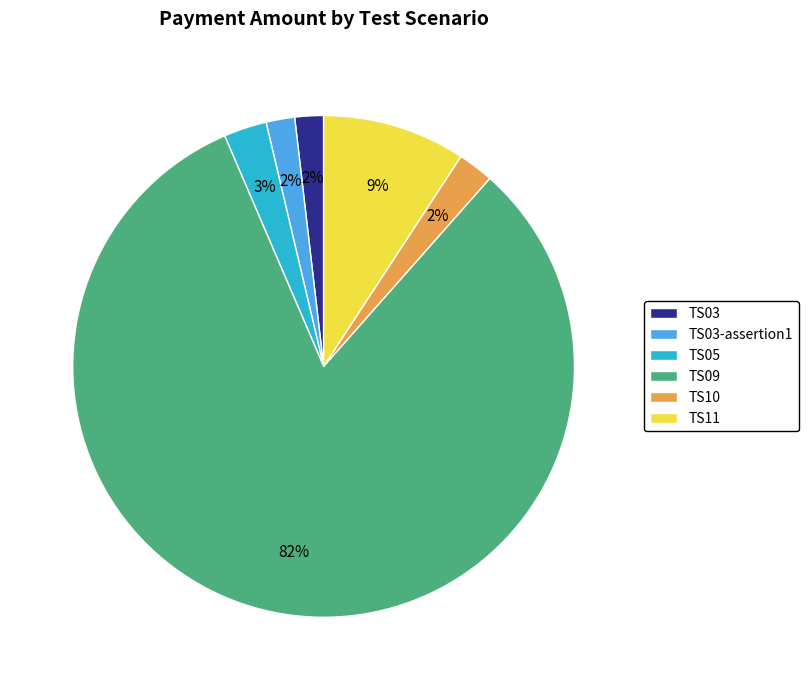

Count the number of slices in the pie.

6